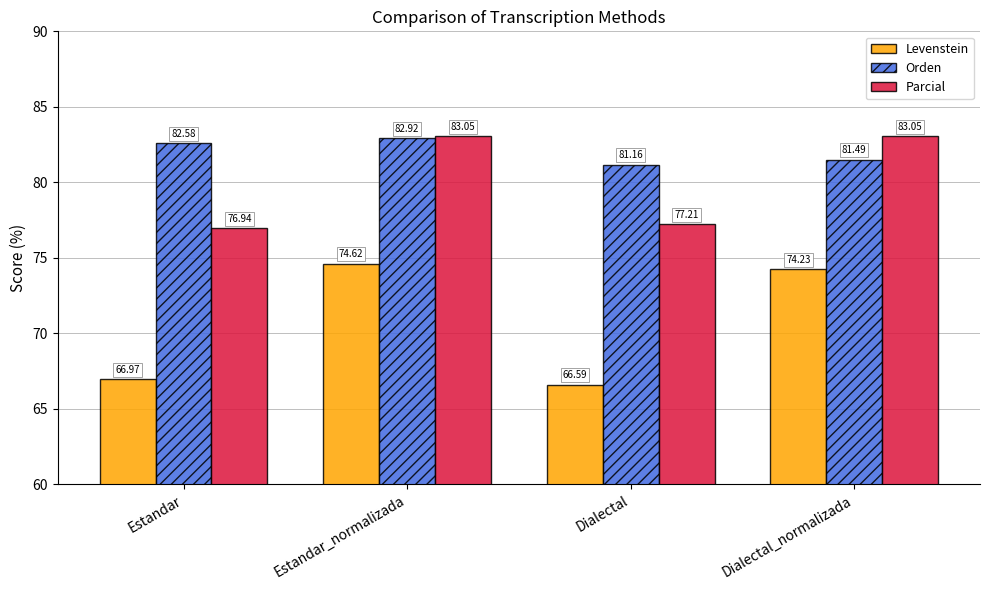

How many data points in Levenstein are above 74?

2